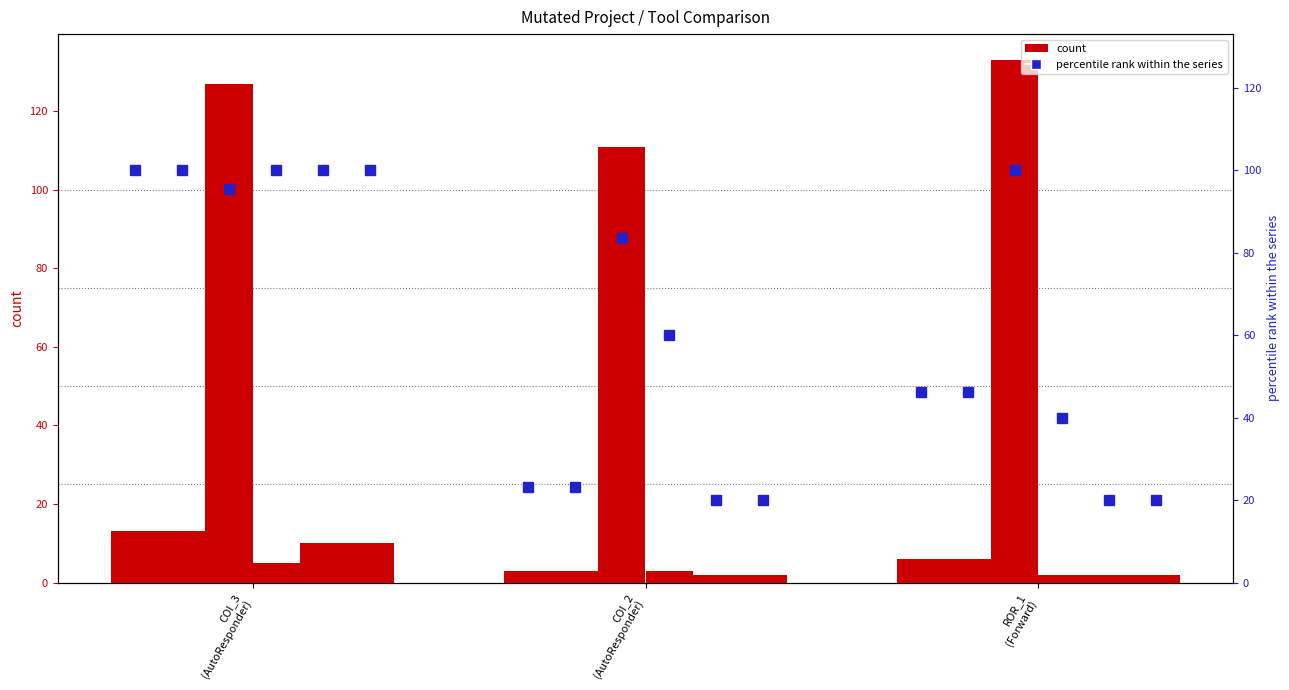

Where is WITHOUT_ISOLATION_F nearest to the value 6?

COI_3 (AutoResponder)